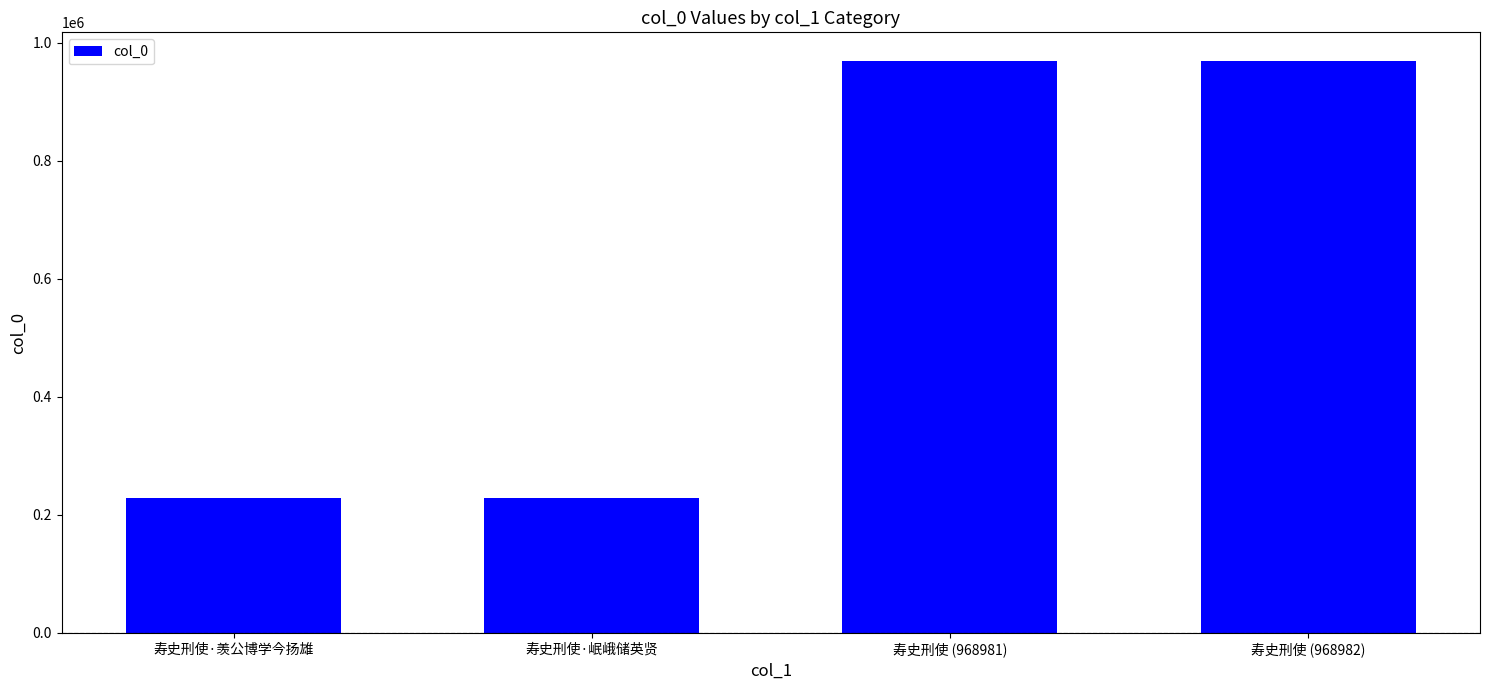

What is the sum of all values?

2394221